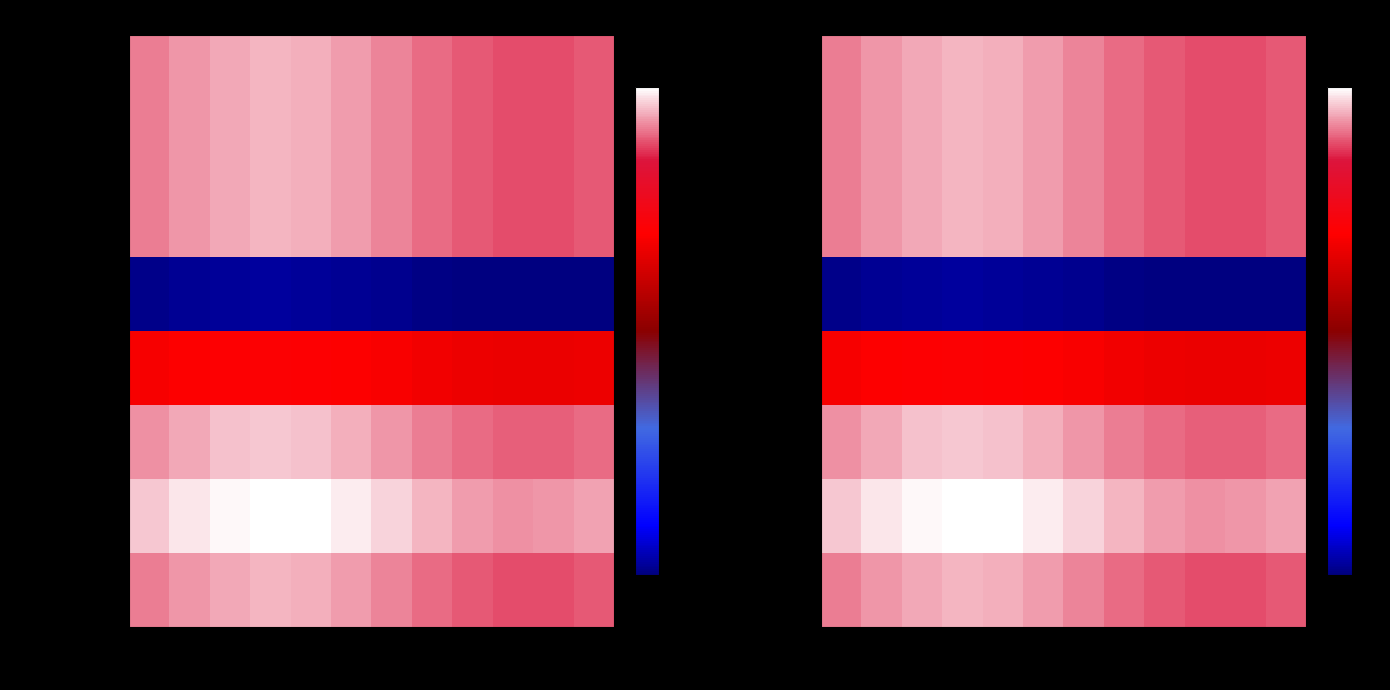

What is the difference between the city of Worcester values at 480 and 330?

0.9